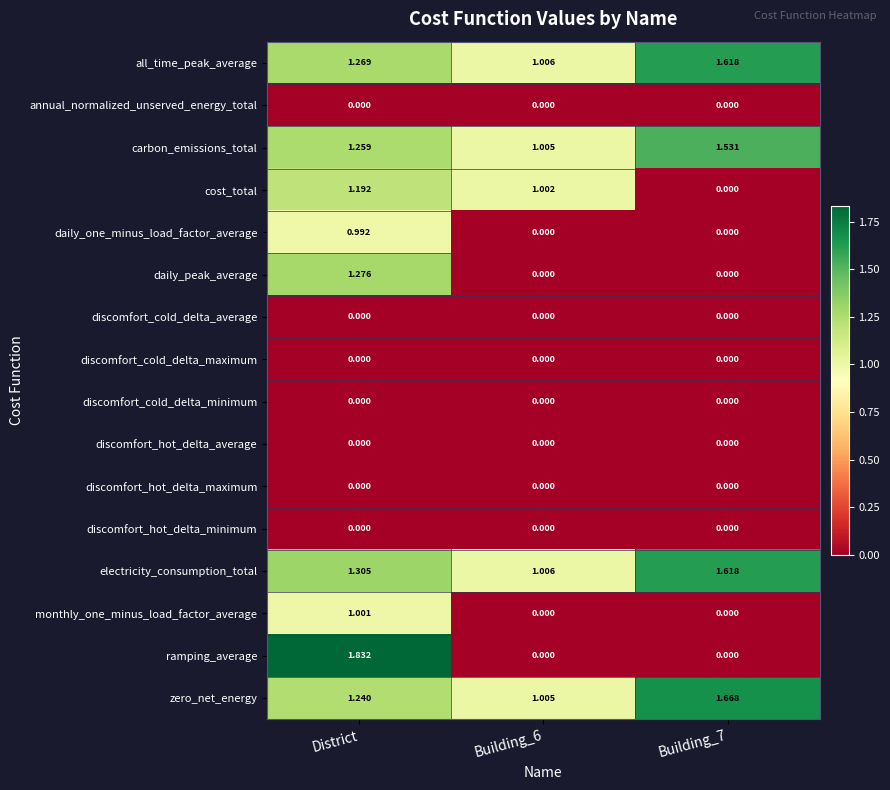

At which label does monthly_one_minus_load_factor_average reach its peak?

District